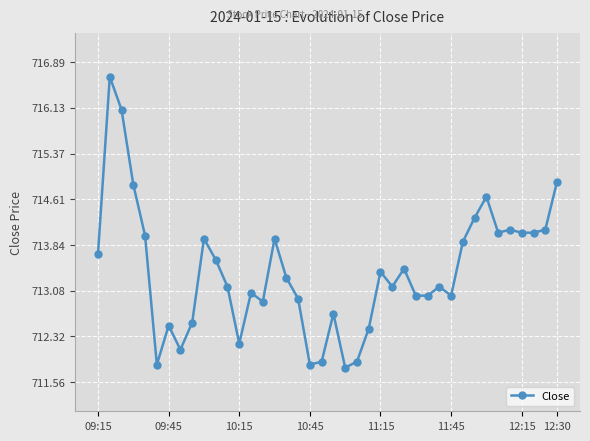

True or false: the data has more than 2 interior local peaks.

True